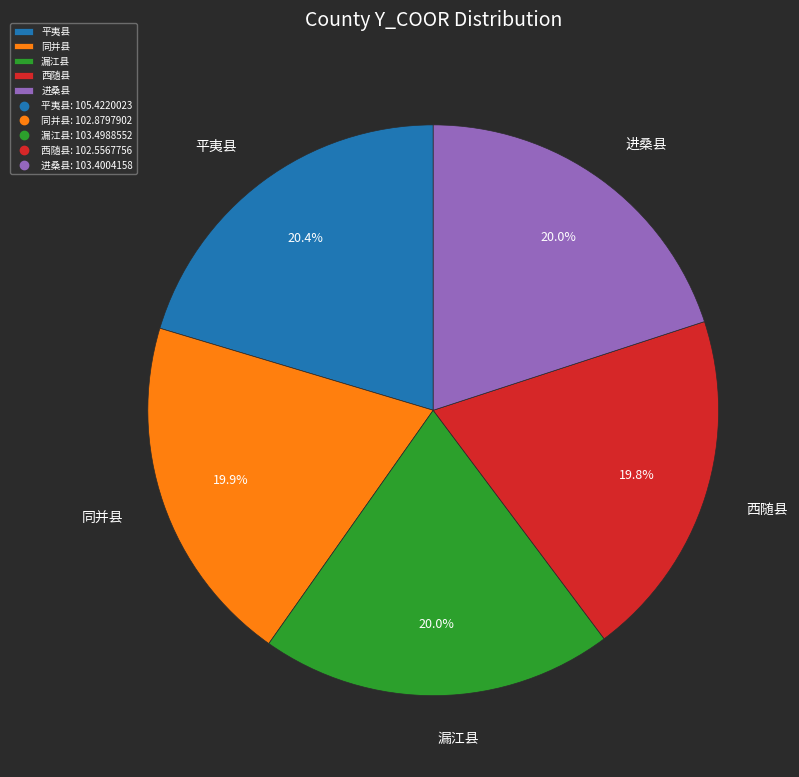

To the nearest percent, what is the difference between the largest and smallest slice percentages?

1%